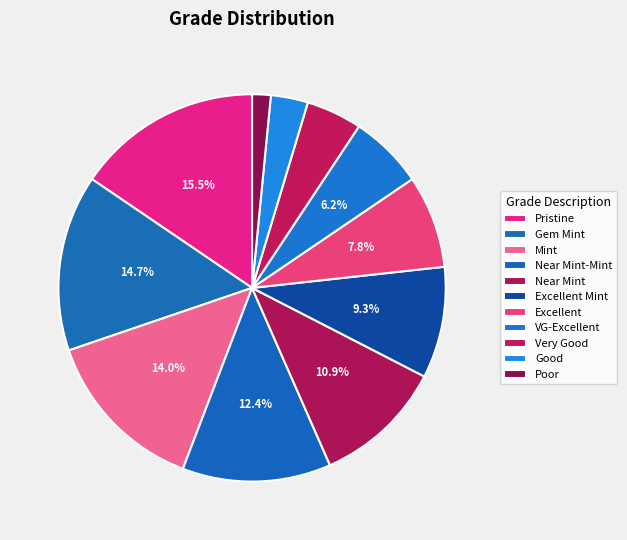

How many segments does this pie chart have?

11